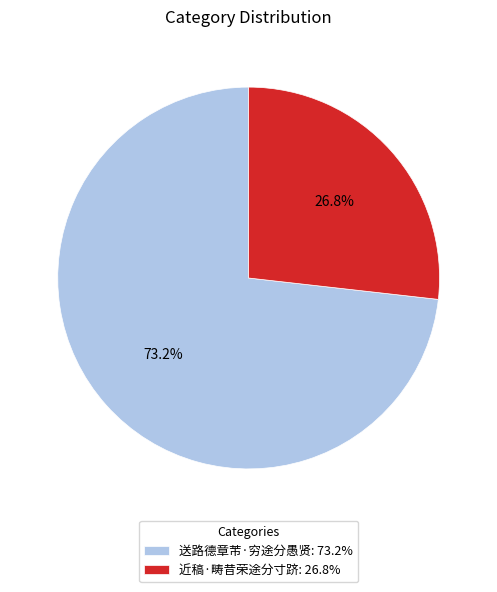

Rank the categories by value from highest to lowest.

送路德章芾·穷途分愚贤, 近稿·畴昔荣途分寸跻